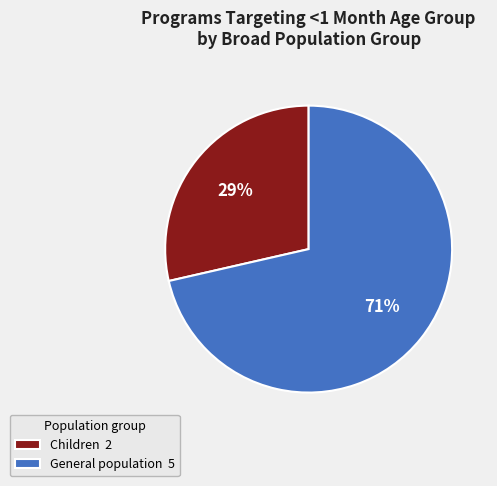

How many slices are in this pie chart?

2